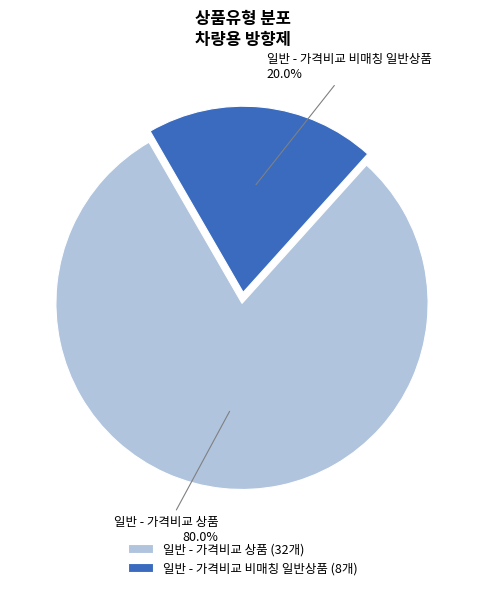

Is there a majority slice in this chart?

Yes